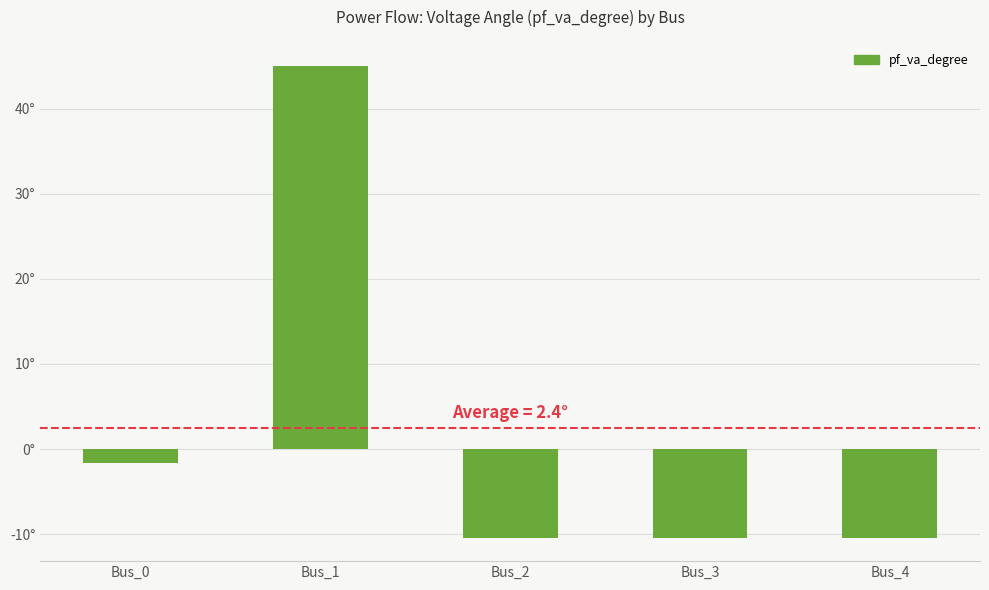

Which label corresponds to the largest value in the chart?

Bus_1